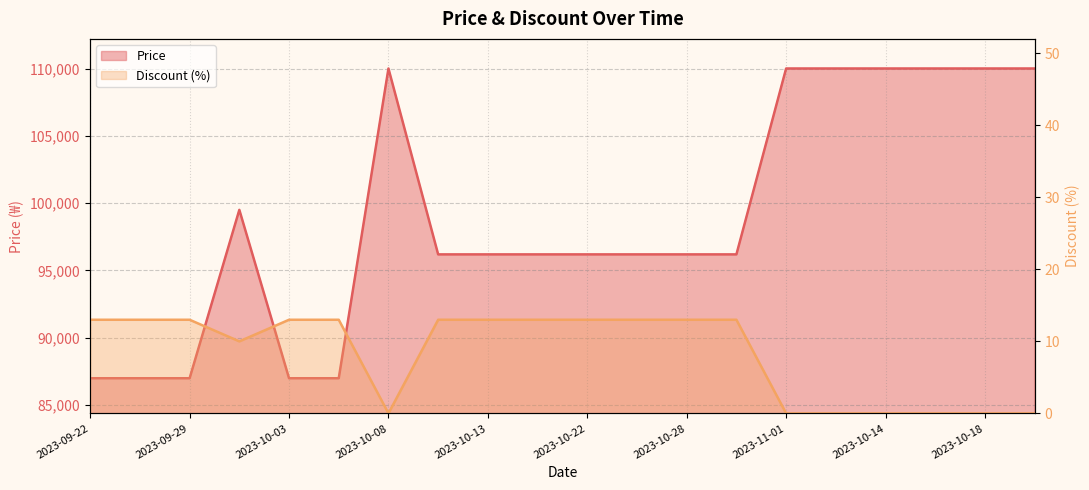

What are all the series names shown in the legend?

Discount, Price